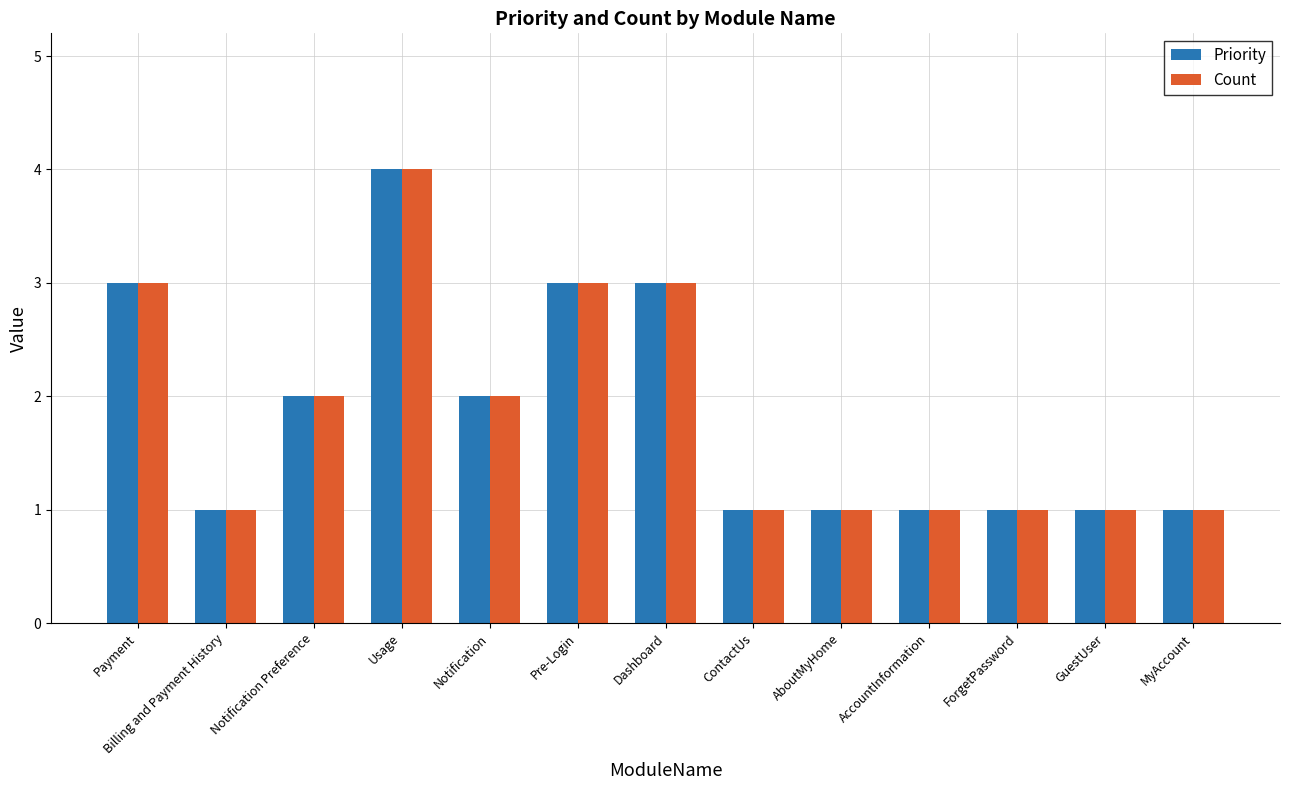

What are all the series names shown in the legend?

Priority, Count